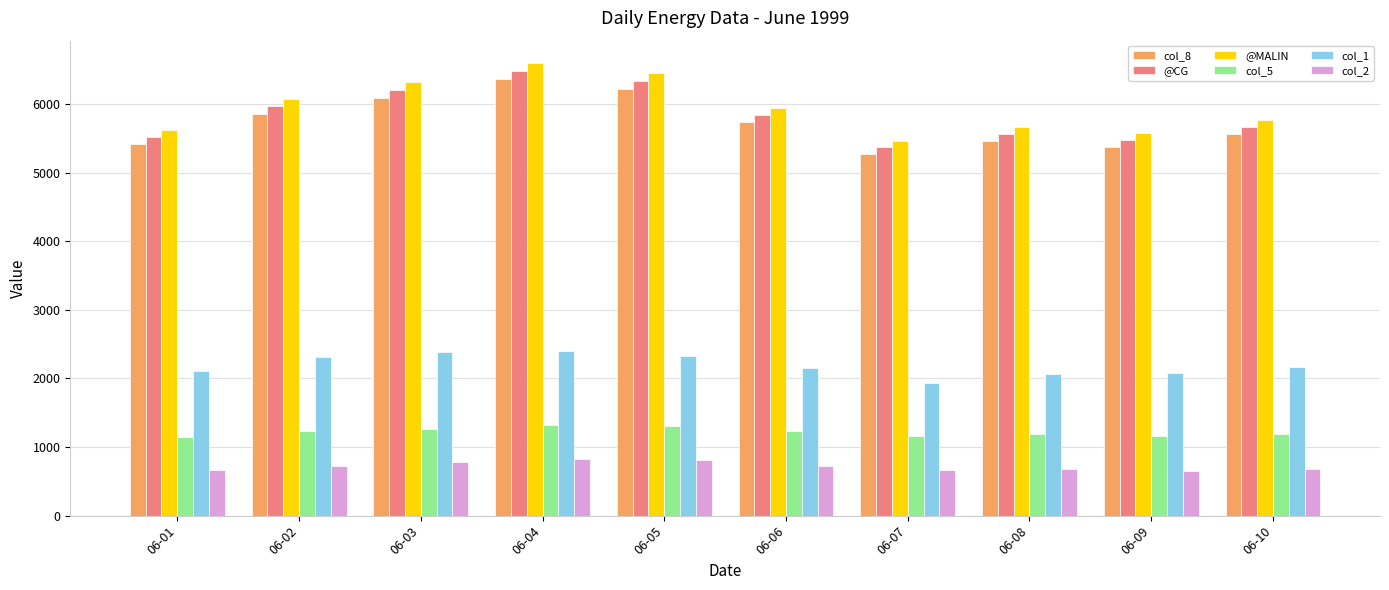

Which category has the highest value in the @CG series?

06-04